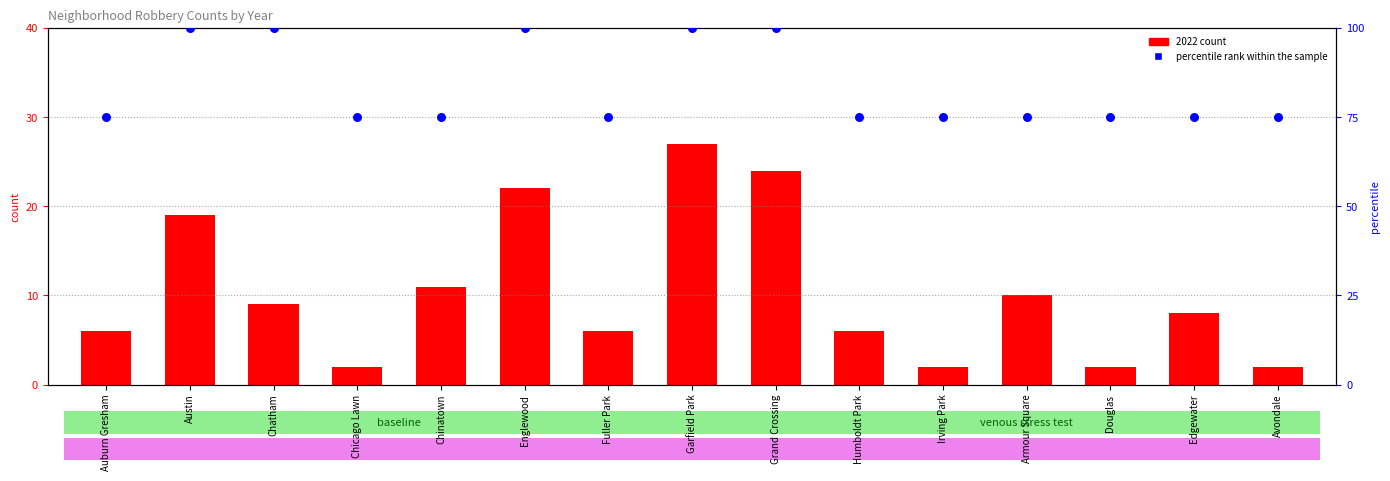

What is the total value across all series at Fuller Park?

81